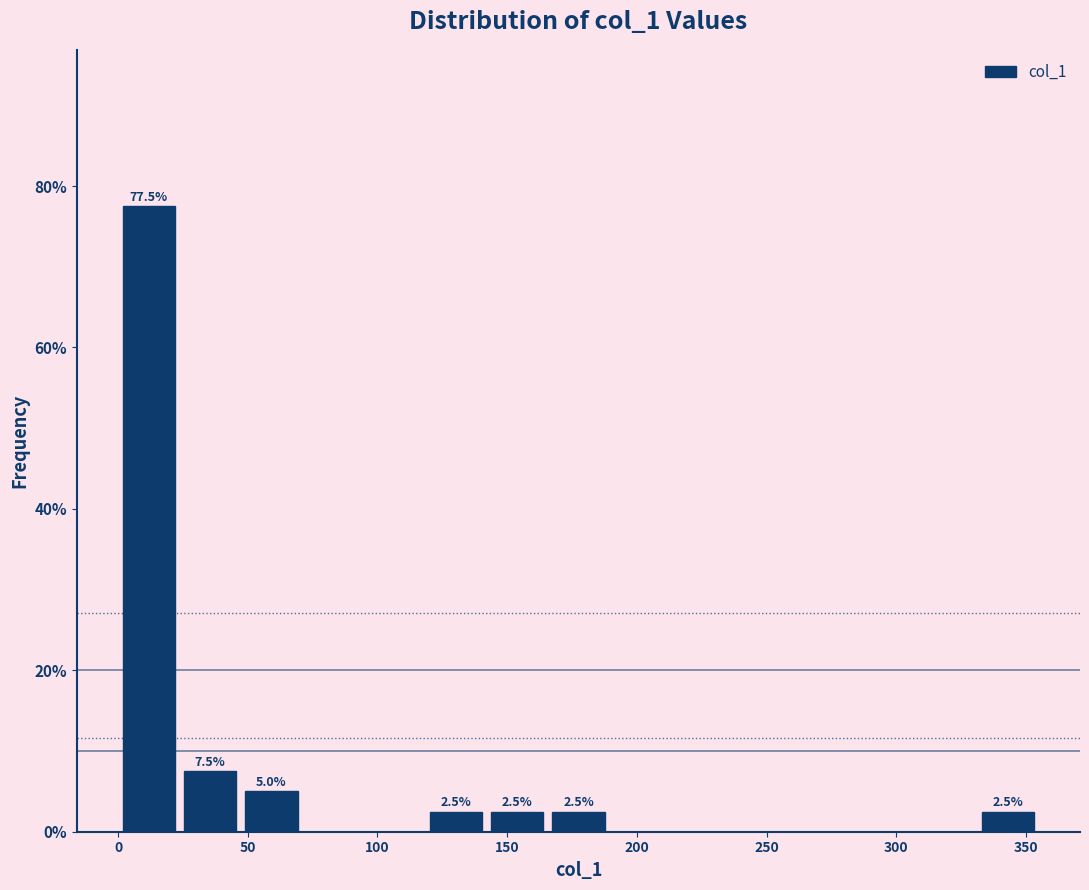

Over which range of the x-axis is the bar tallest?

0 to 25